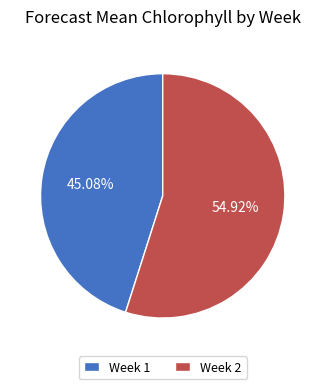

Between Week 2 and Week 1, which is larger?

Week 2